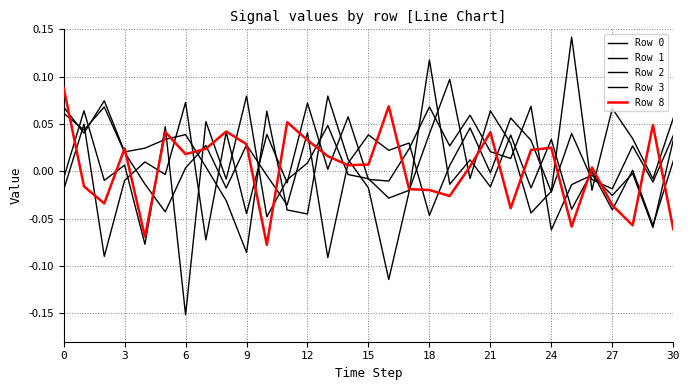

What is the sum of all Row 8 values?

0.1